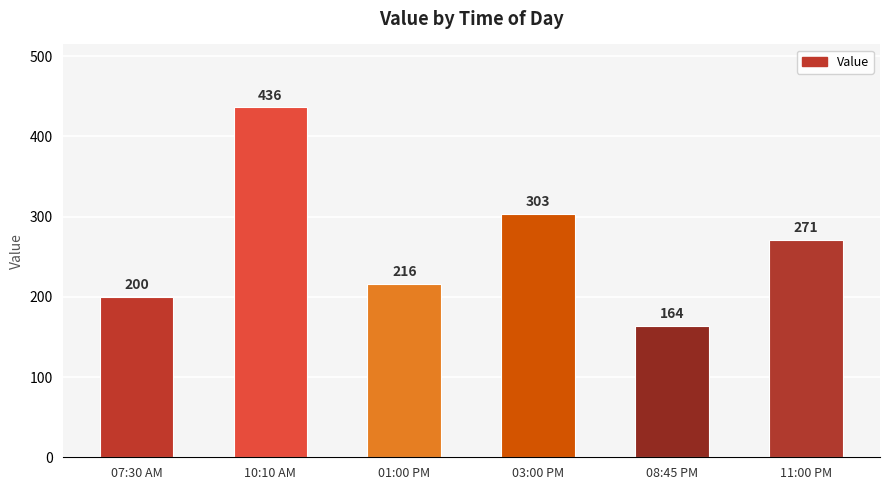

List the labels in order of value, largest first.

10:10 AM, 03:00 PM, 11:00 PM, 01:00 PM, 07:30 AM, 08:45 PM